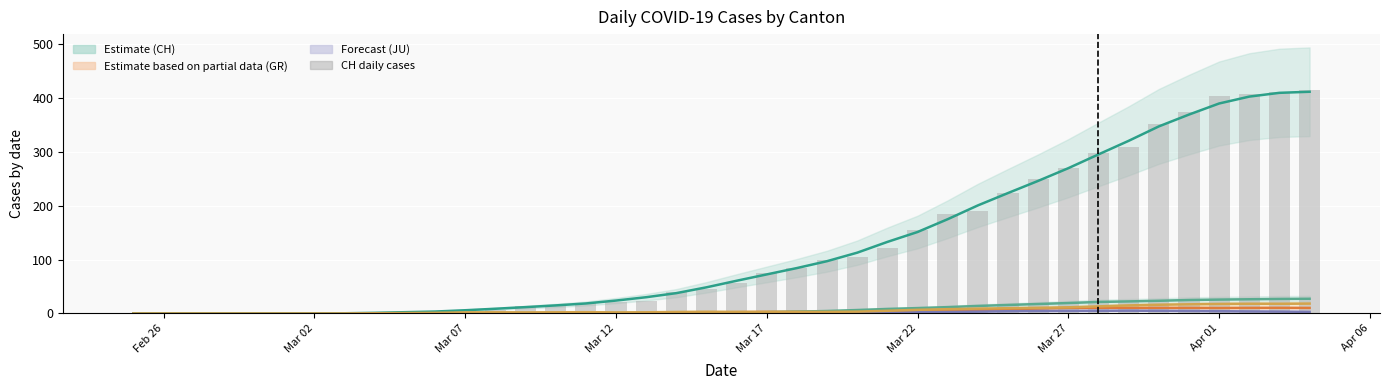

At which label does CH (estimate) reach its minimum?

Feb 26